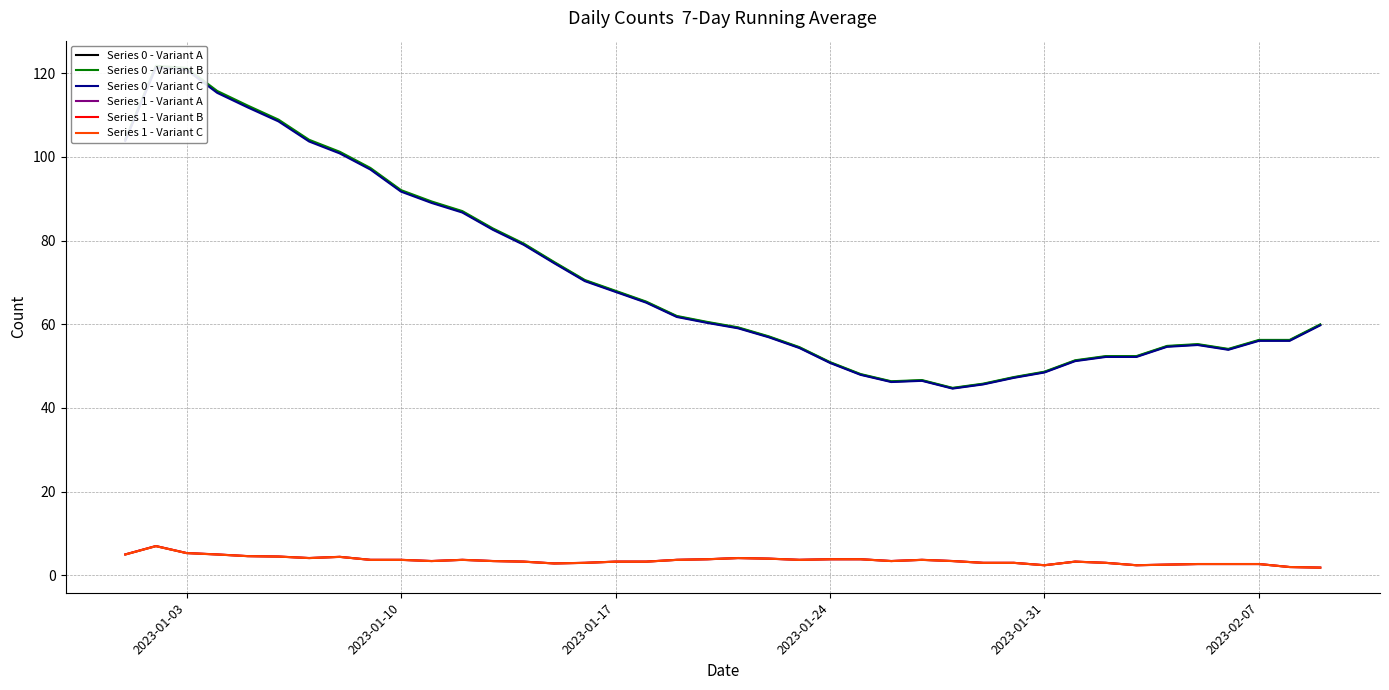

How many lines are shown in the chart?

6